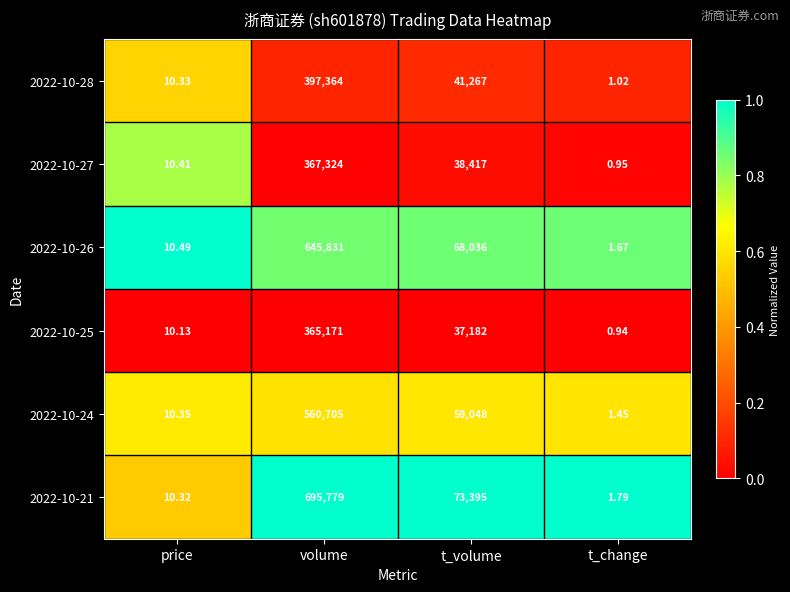

Which label corresponds to the smallest value in the chart?

t_change